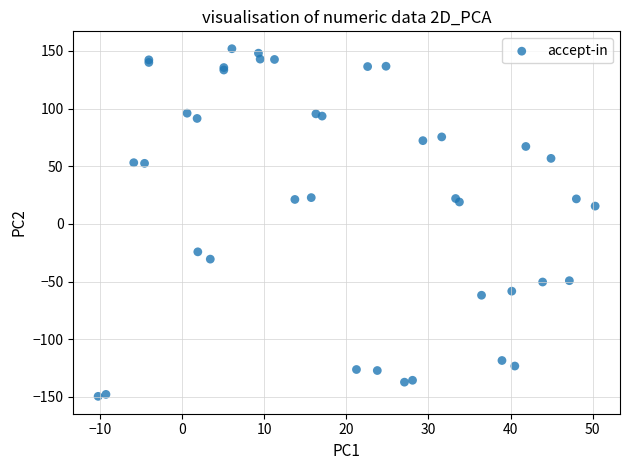

What Y value in the scatter plot is closest to 1?

15.4